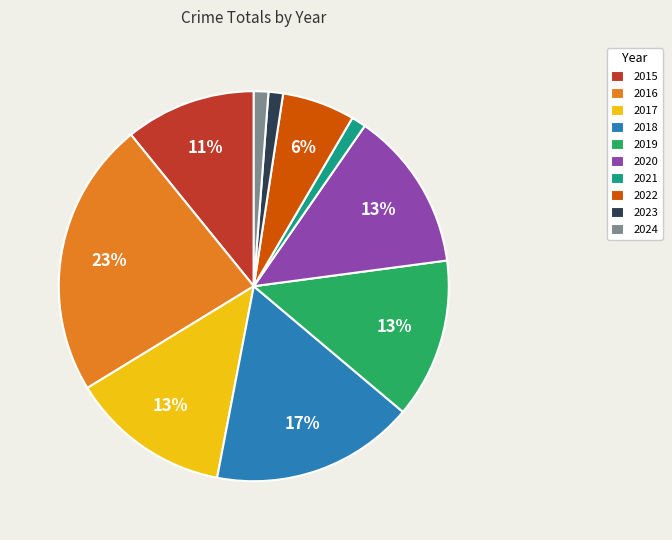

Combined, do 2015 and 2017 account for over 50%?

No